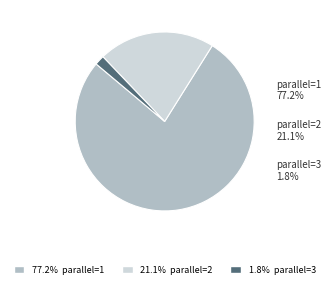

Rank the categories by value from lowest to highest.

3, 2, 1